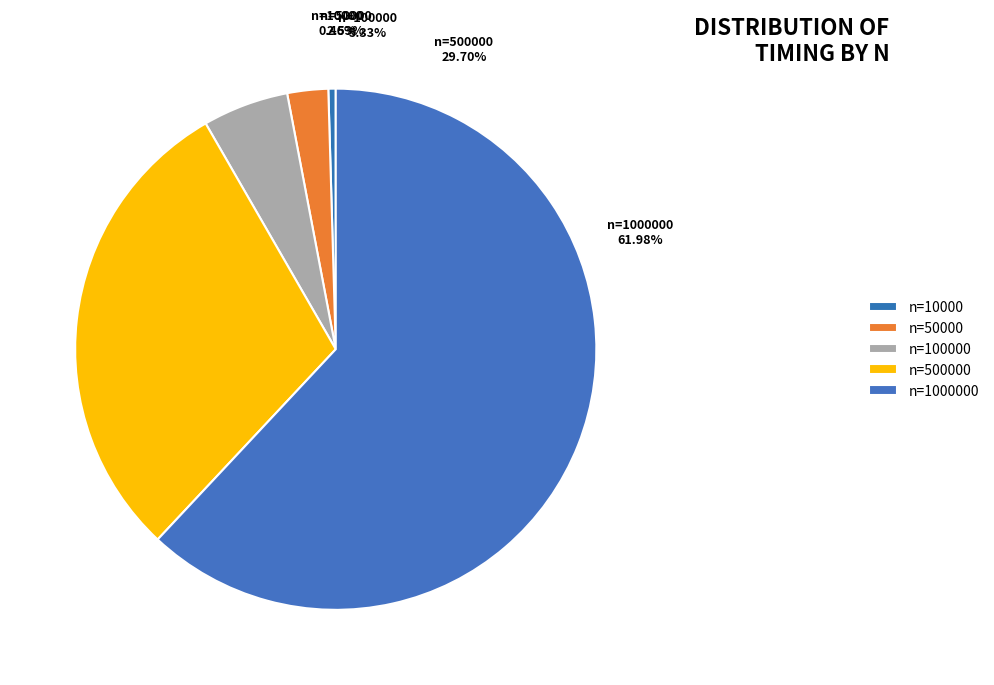

What is the smallest slice in the pie chart?

10000